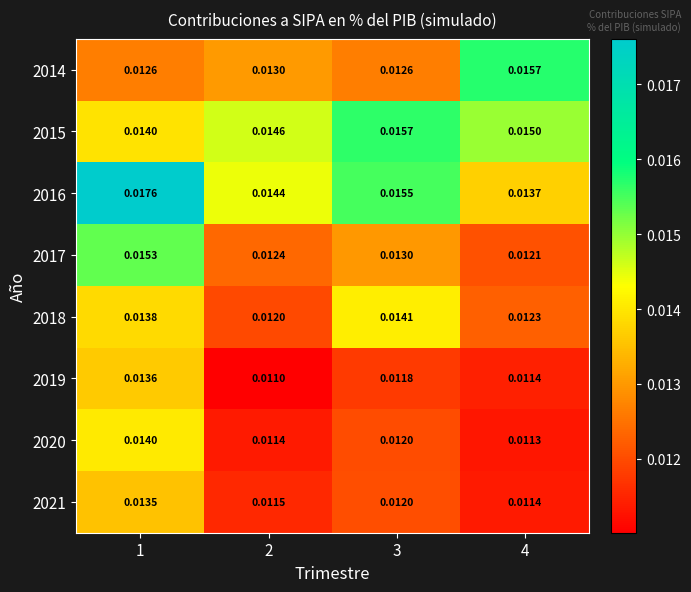

Which category has the lowest value across all series?

2